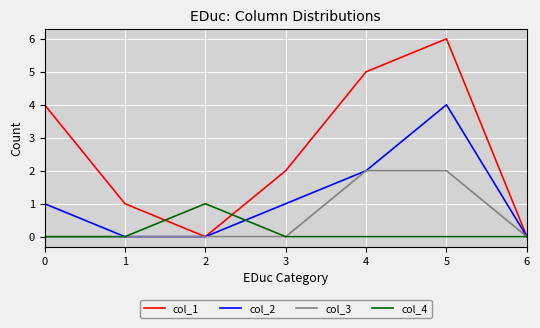

Reading right to left, list all the values displayed in this chart.

col_1: 0	6	5	2	0	1	4
col_2: 0	4	2	1	0	0	1
col_3: 0	2	2	0	0	0	0
col_4: 0	0	0	0	1	0	0